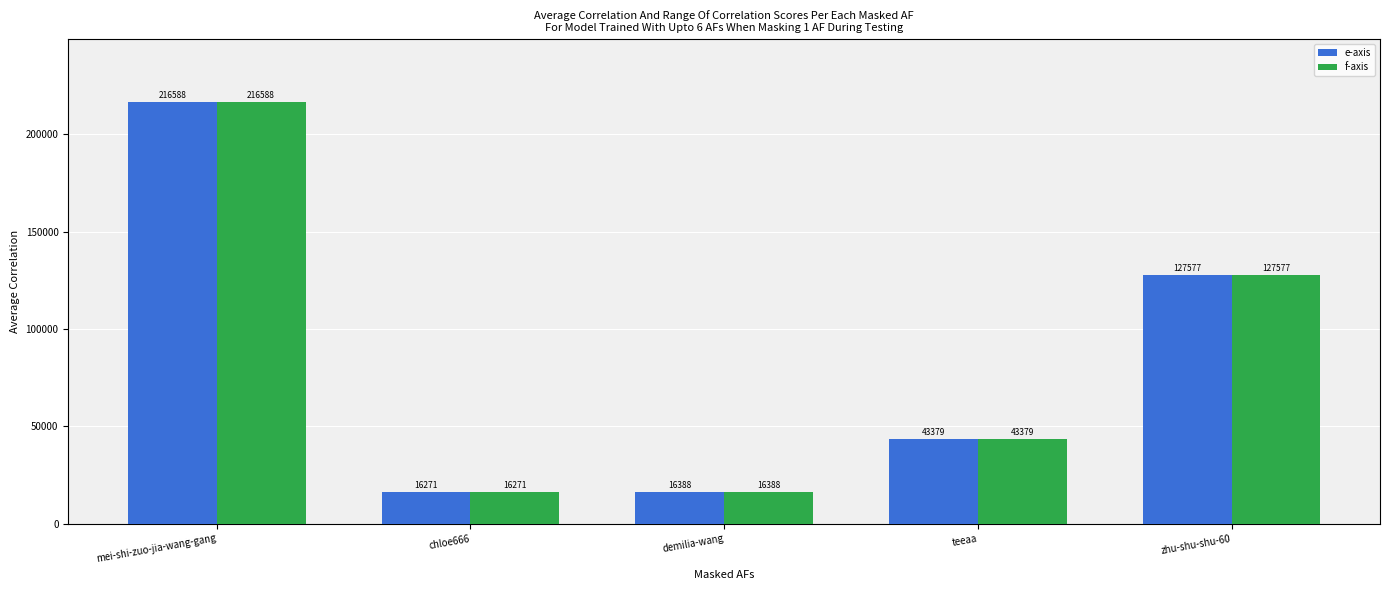

What is the total value across all series at chloe666?

32542